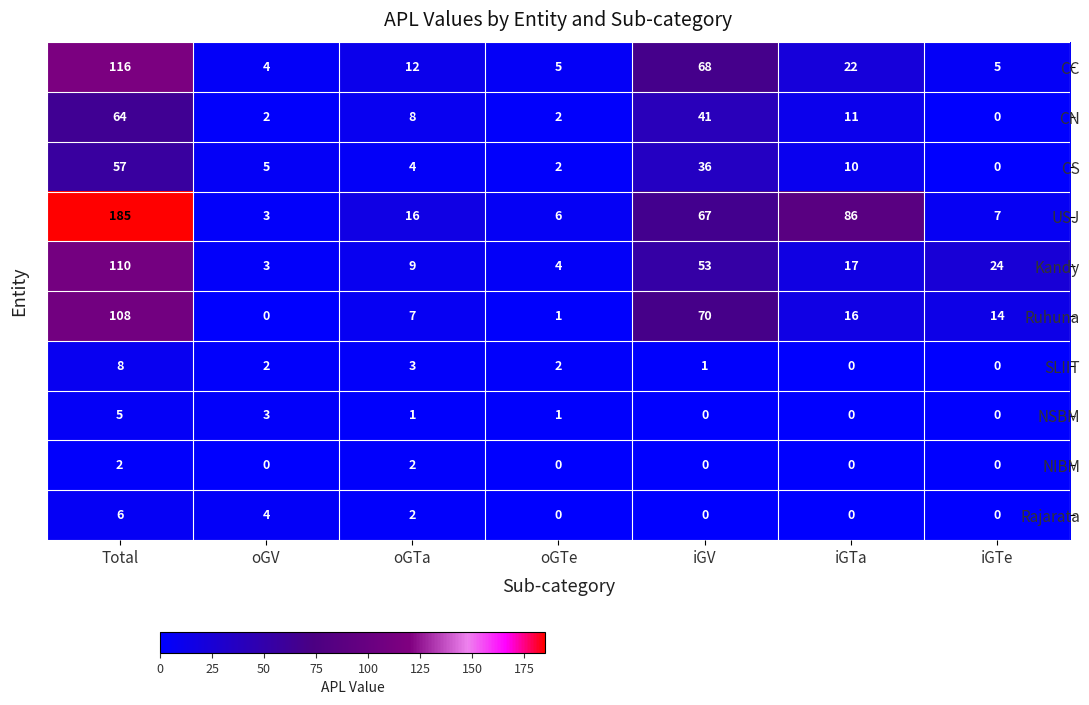

True or false: NSBM has a value of 2 at Total.

False